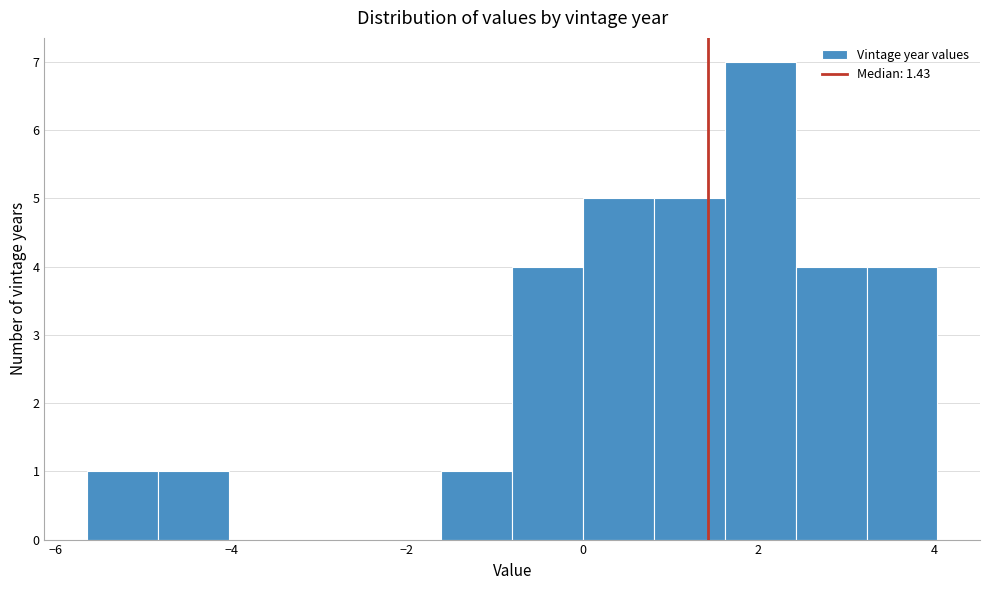

How tall is the bar that spans -4.8 to -4.0 on the x-axis? Neither the bar edges nor the heights are printed on the chart, so give them approximately, as read against the axes.

1